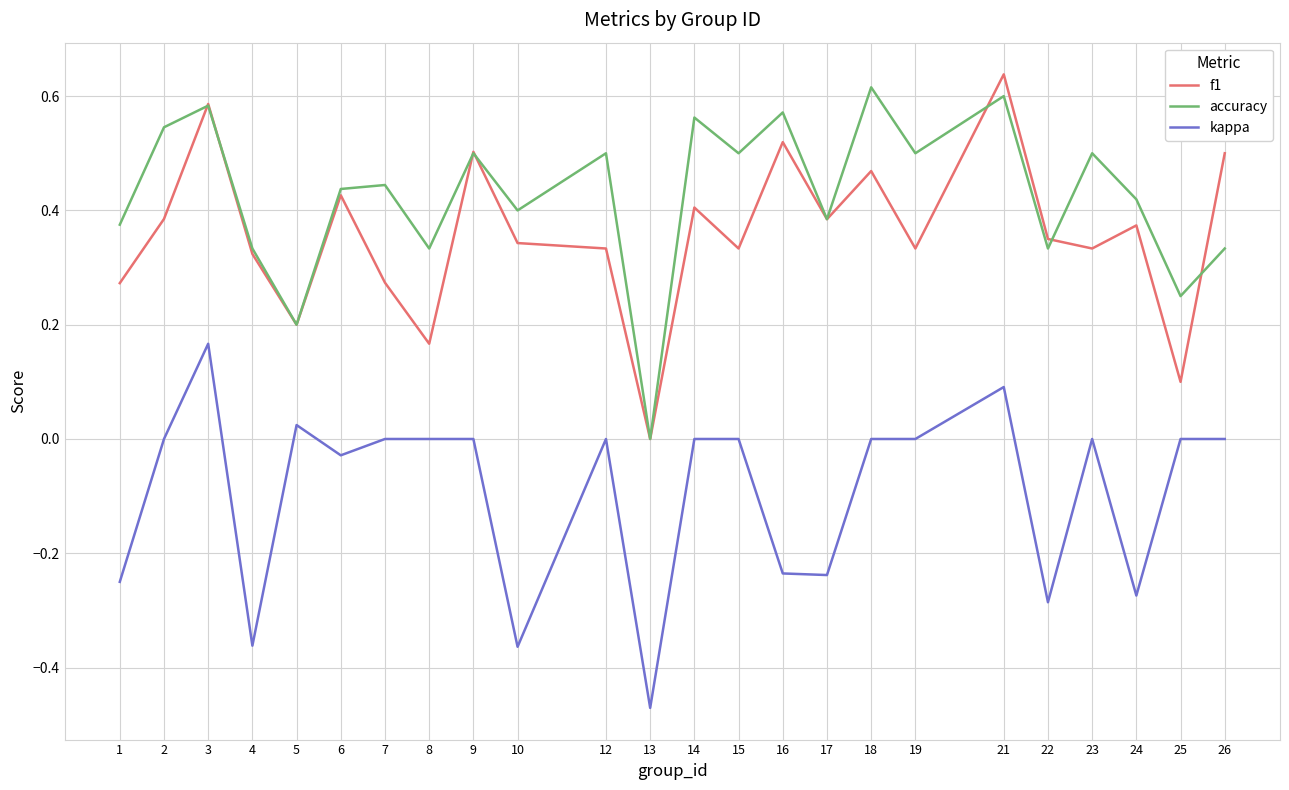

At 19, list the series in order from smallest to largest.

kappa, f1, accuracy